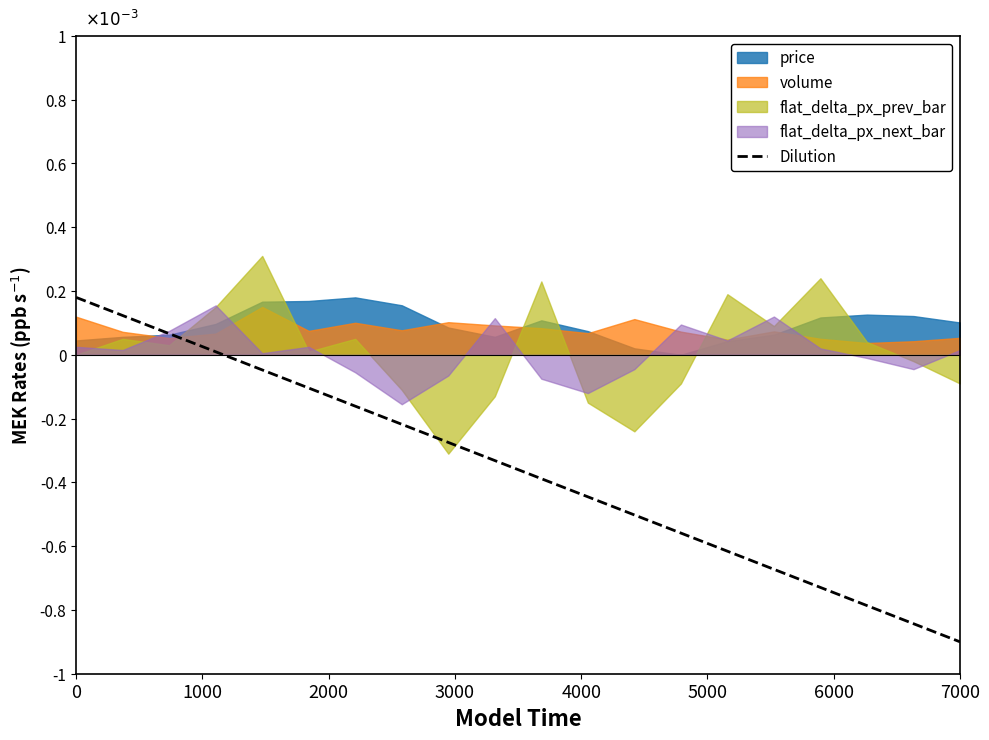

Which category has the lowest value in the Dilution series?

7000